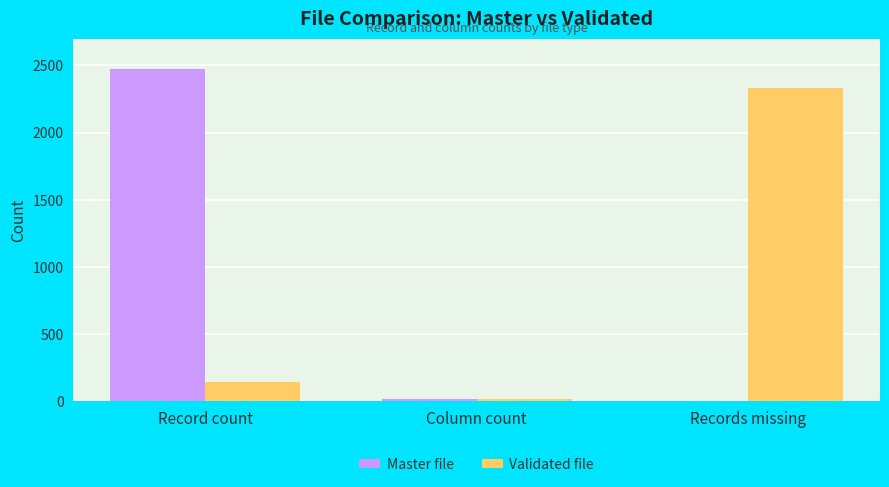

True or false: Master file has a value of 0 at Records missing.

True